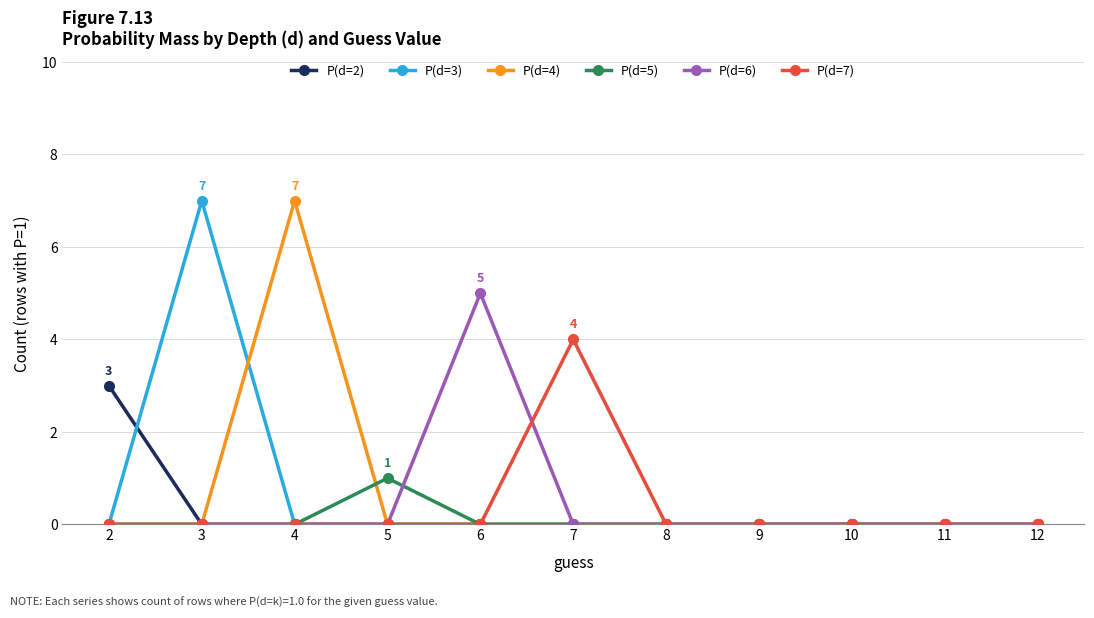

The P(d=2) series shows 1 at 12. True or false?

False